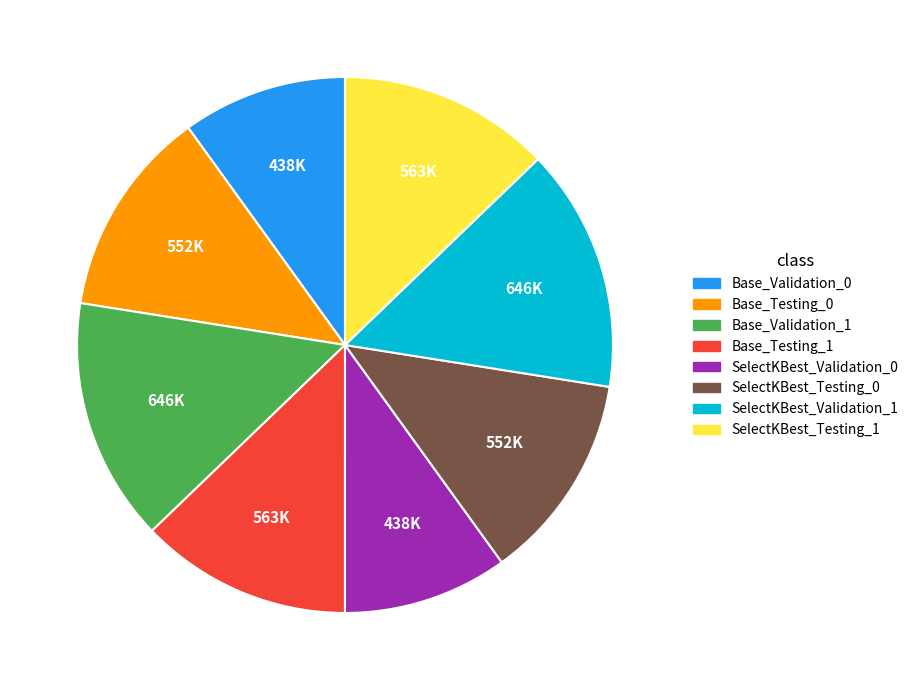

What is the ratio of the value at SelectKBest_Testing_0 to the value at Base_Testing_0?

1.0